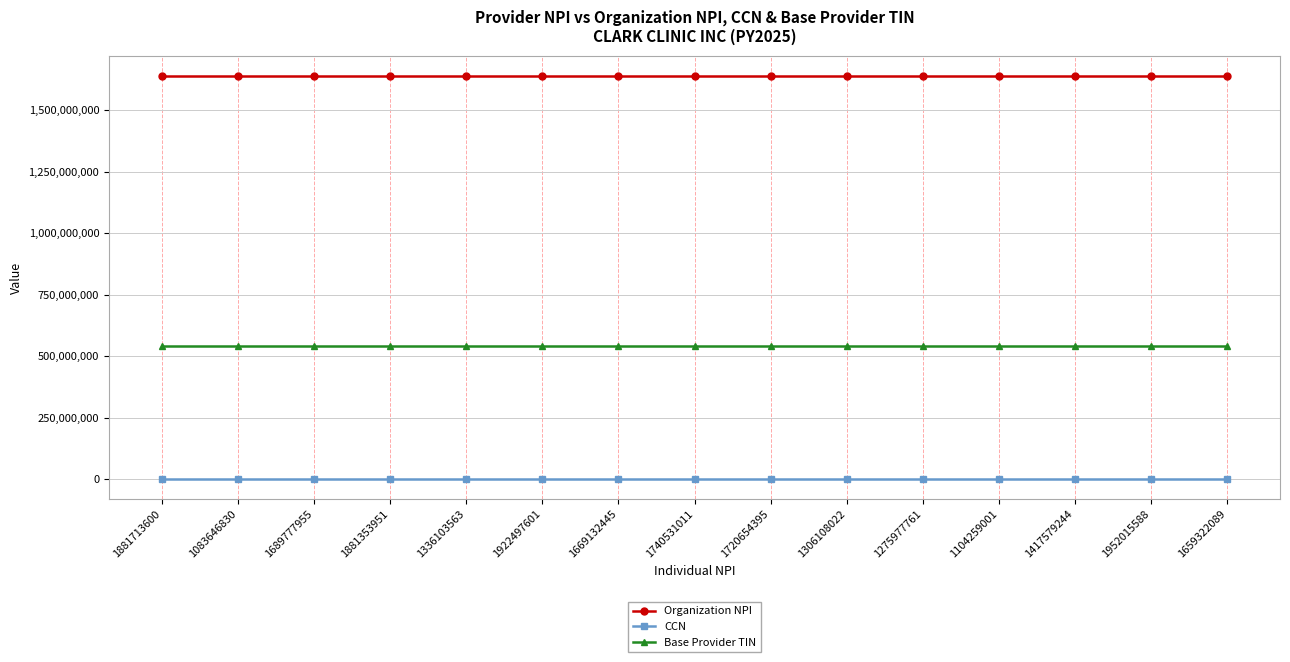

What is the label of the 10th point from the left?

1306108022